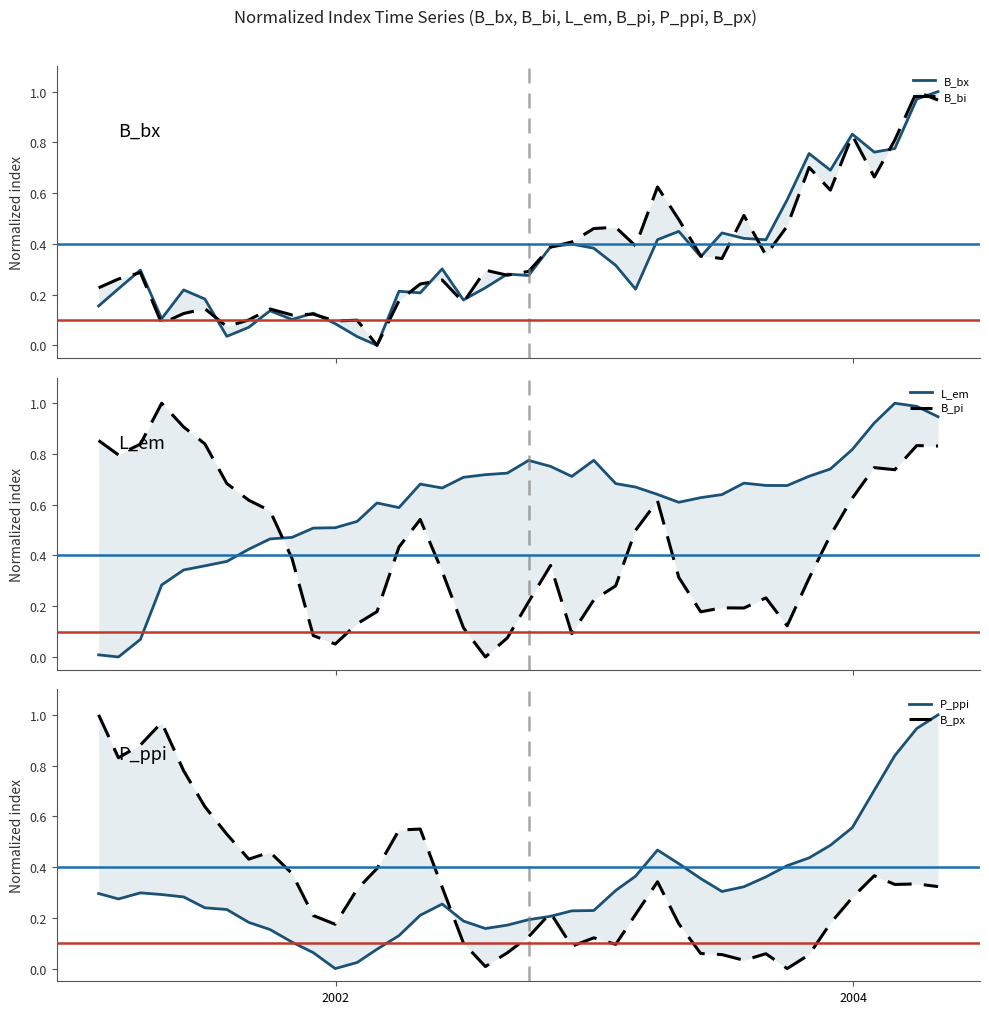

After their last crossing, which series has the higher values: B_pi or P_ppi?

P_ppi